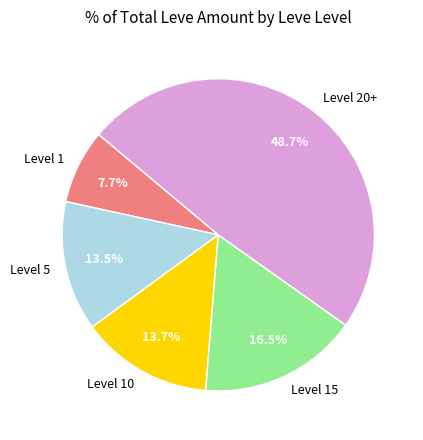

To the nearest percent, what is the average slice percentage?

20%